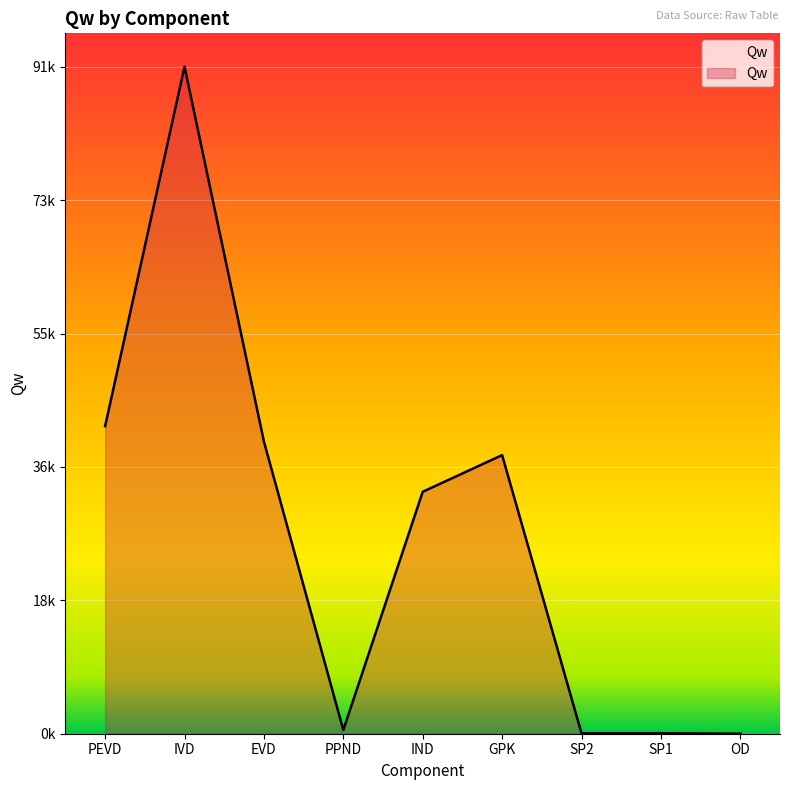

Is it true that the value at SP2 is 21.9?

False